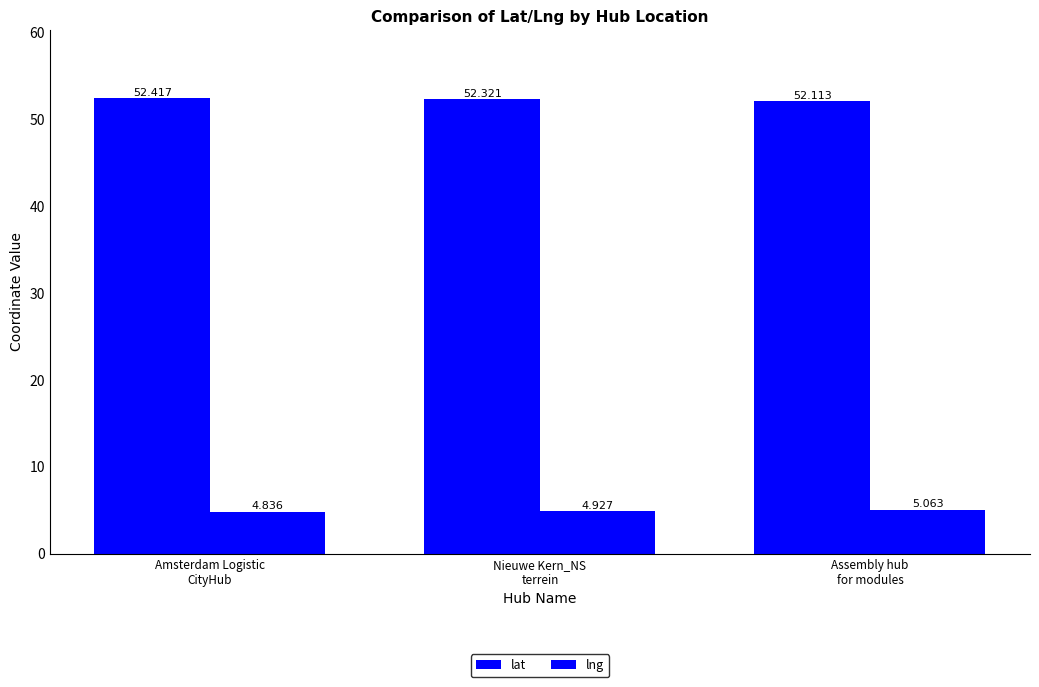

Which has a higher value, Assembly hub
for modules or Nieuwe Kern_NS
terrein?

Nieuwe Kern_NS
terrein